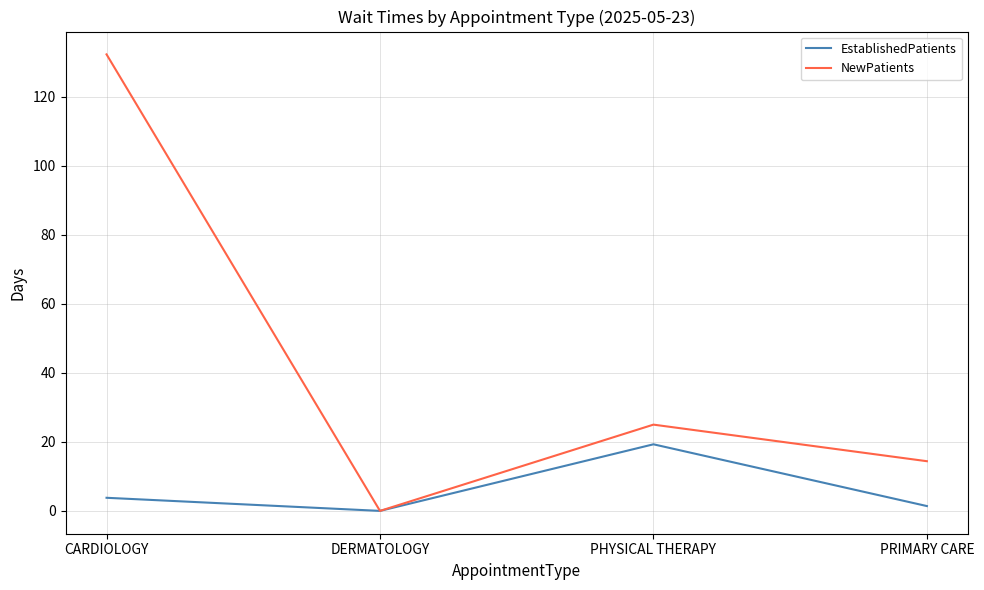

Which series has the largest total across all categories?

NewPatients